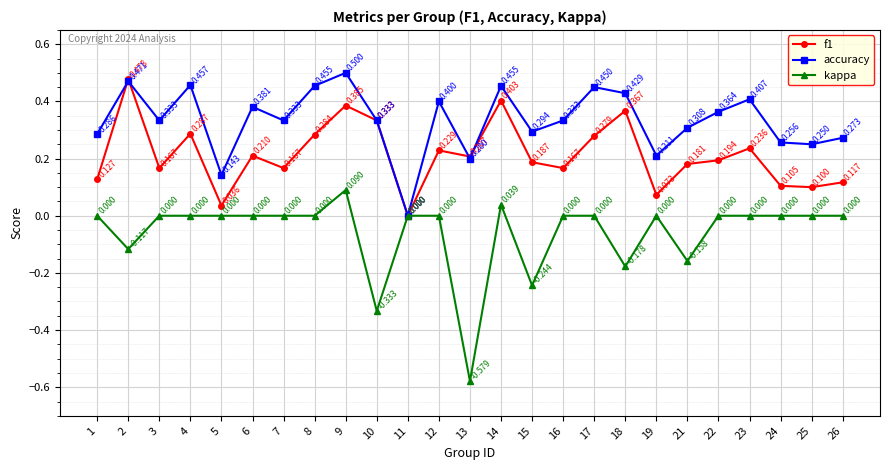

Which series has the largest total across all categories?

accuracy